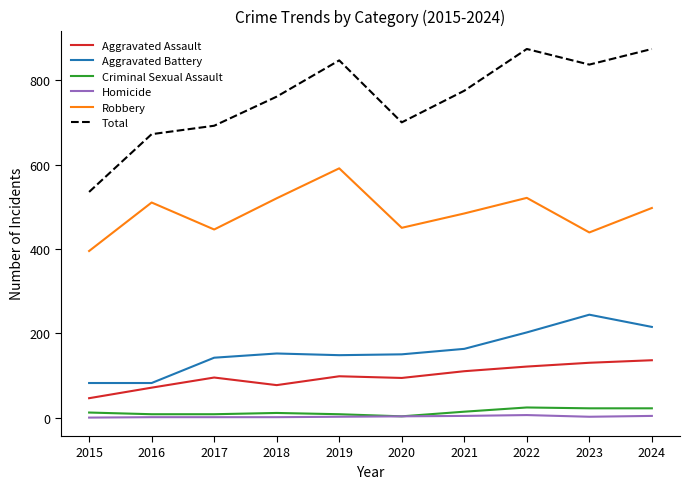

What are all the series names shown in the legend?

Aggravated Assault, Aggravated Battery, Criminal Sexual Assault, Homicide, Robbery, Total